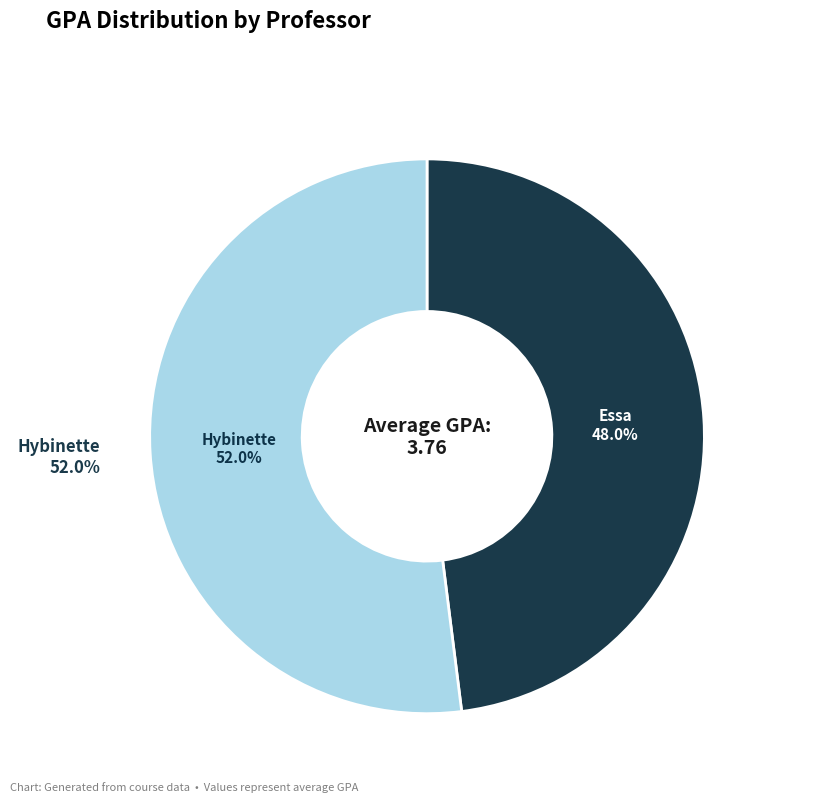

Count the number of slices in the pie.

2